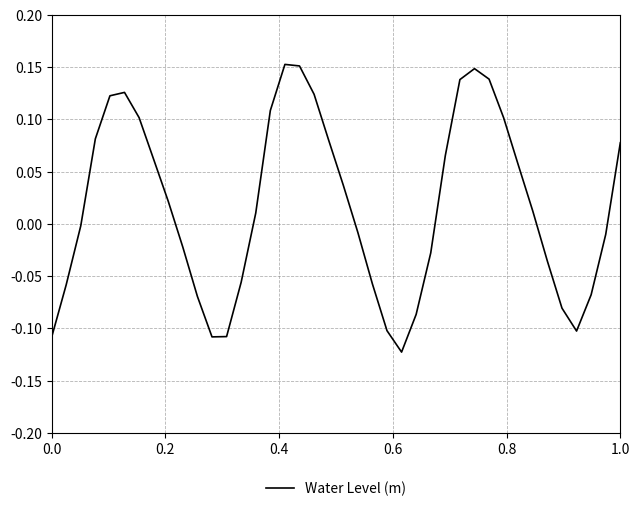

What is the difference between the maximum and minimum values?

0.3